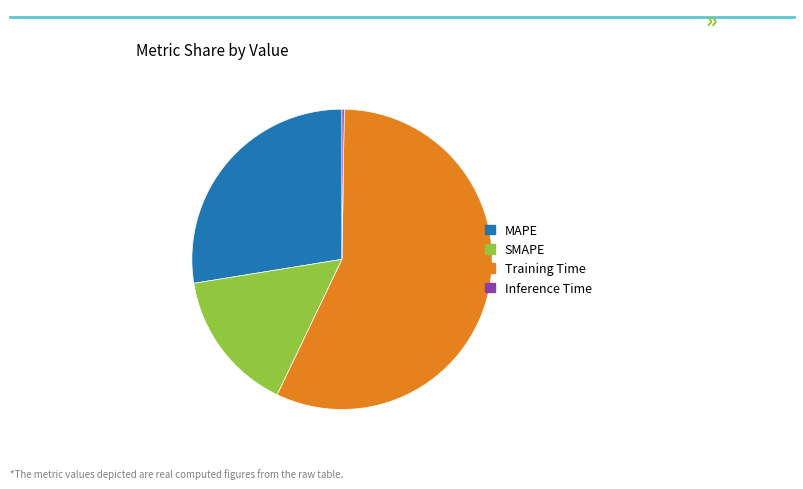

Is the sum of Training Time and SMAPE greater than half?

Yes